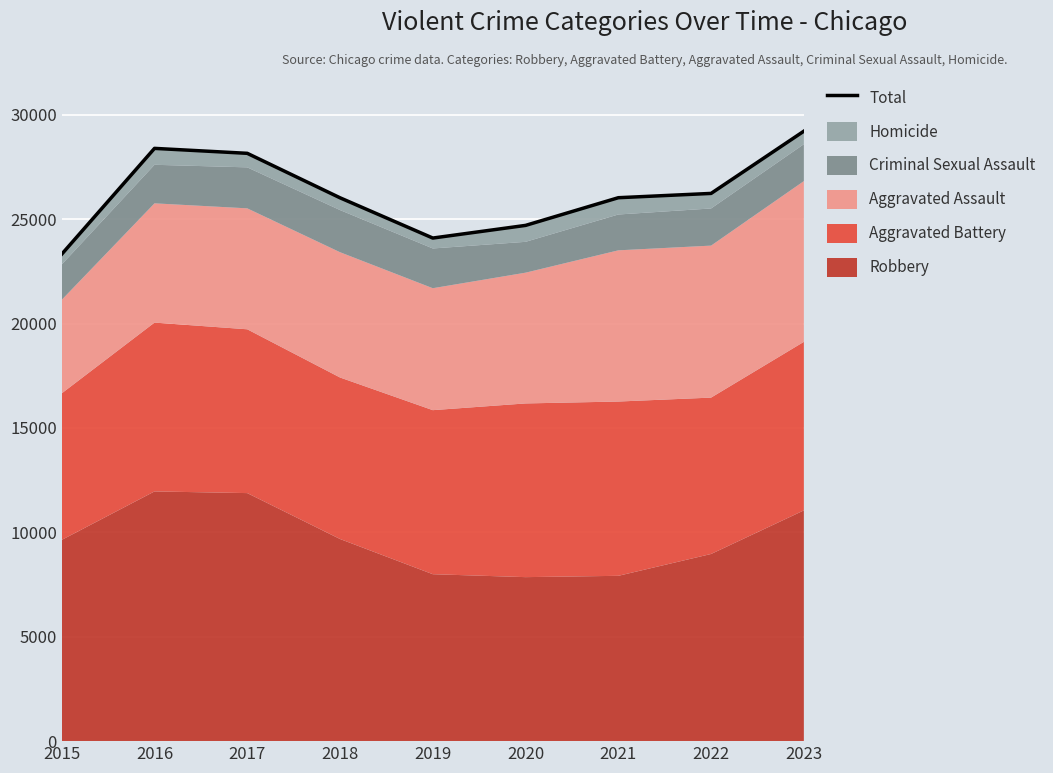

Read the value at 2019.

24095